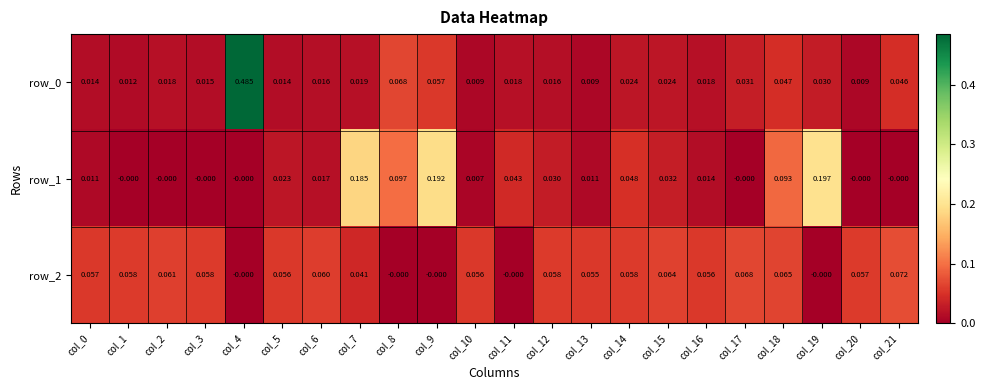

How many values in row_2 are above zero?

17